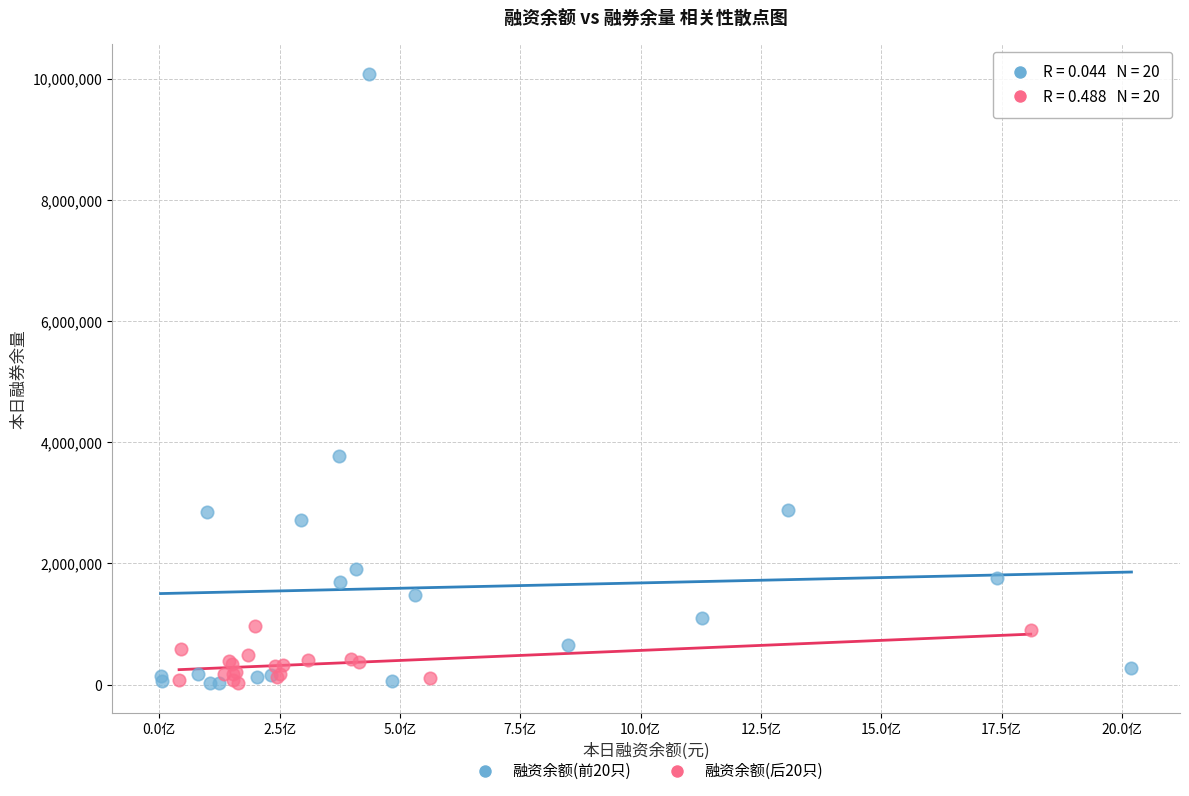

Which series reaches the maximum Y coordinate?

融资余额(前20只)